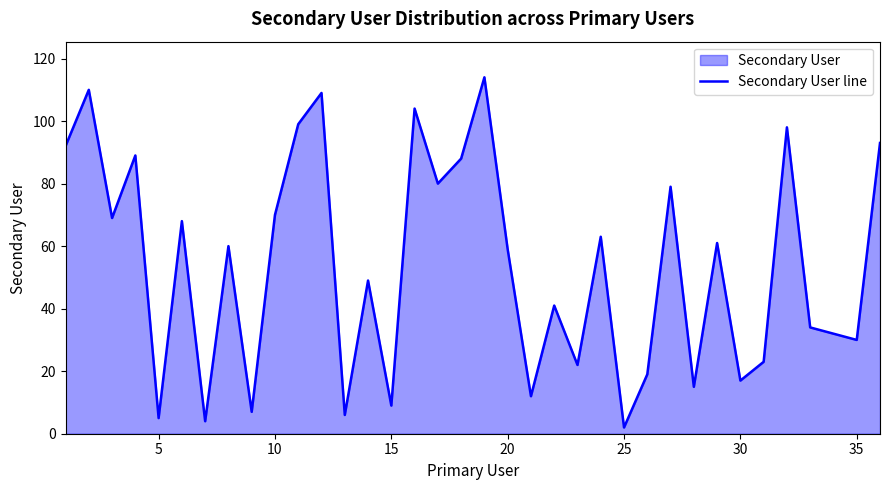

How many data points does each series have?

36